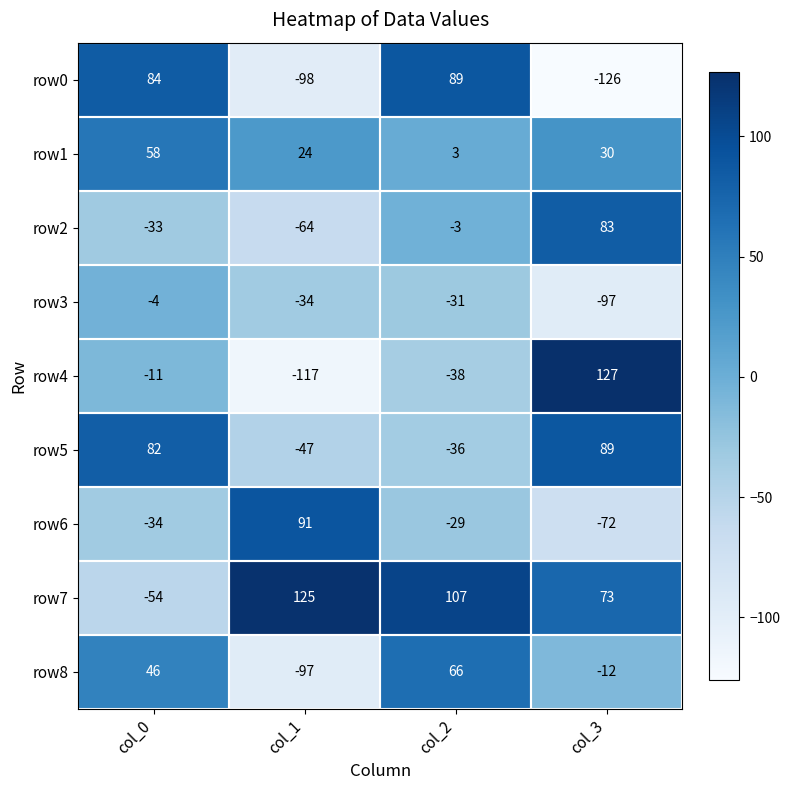

The row6 series shows -11 at col_0. True or false?

False